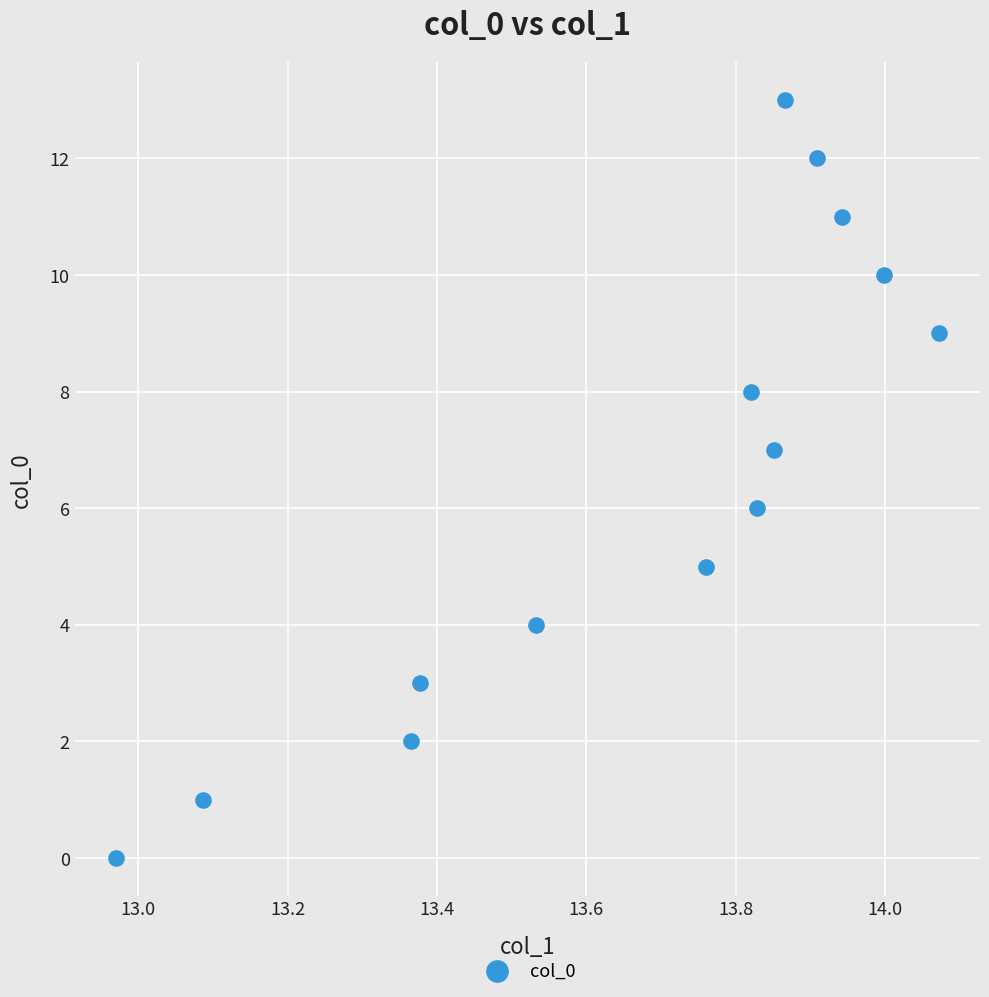

What is the range of Y values (max minus min)?

13